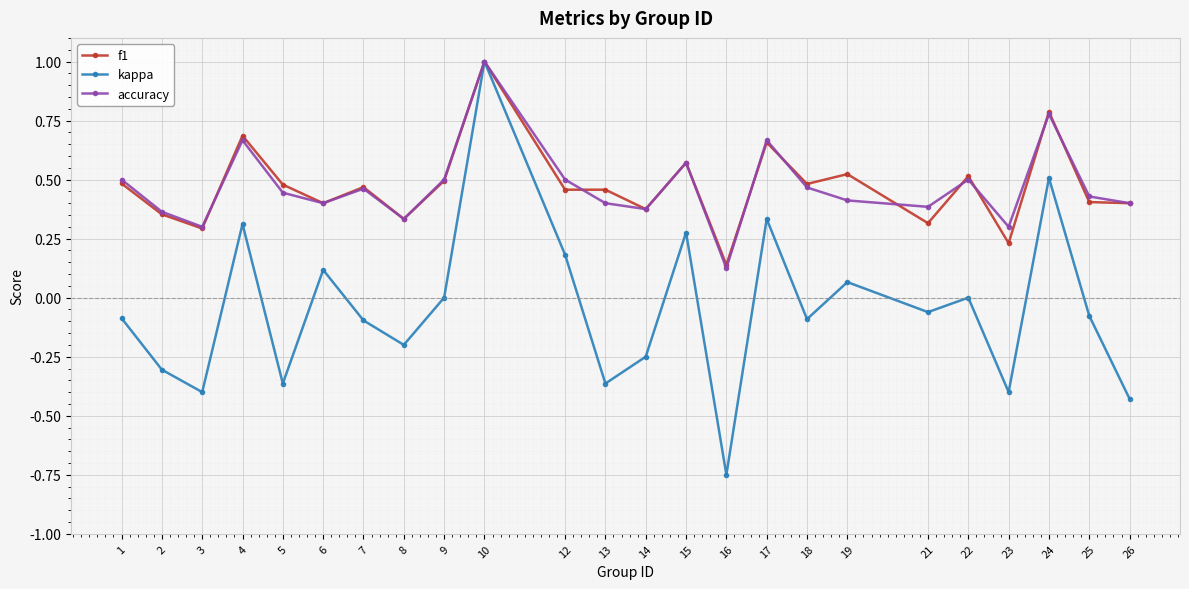

At which category is the sum across all series the highest?

10